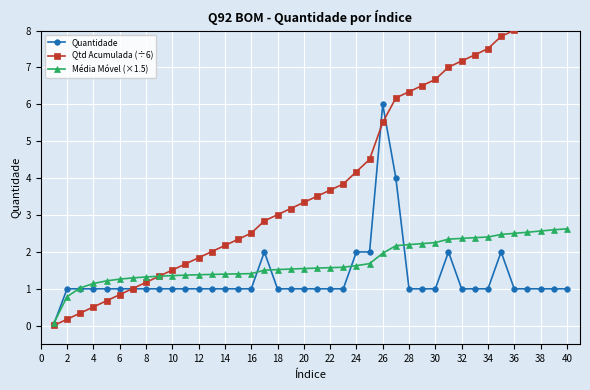

True or false: Qtd Acumulada (÷6) and Média Móvel (×1.5) cross at least once.

True